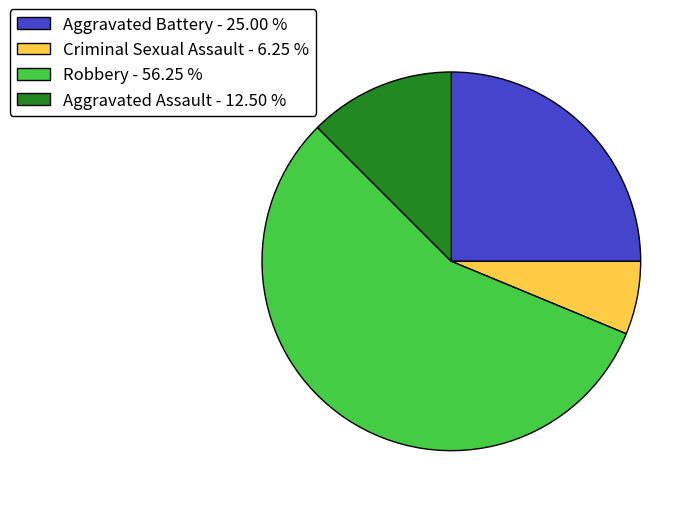

Does any single category account for the majority?

Yes